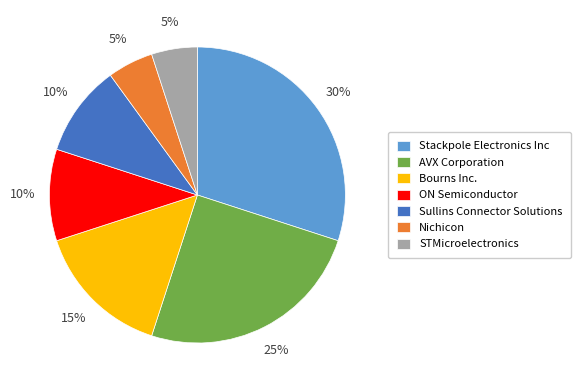

How many segments does this pie chart have?

7